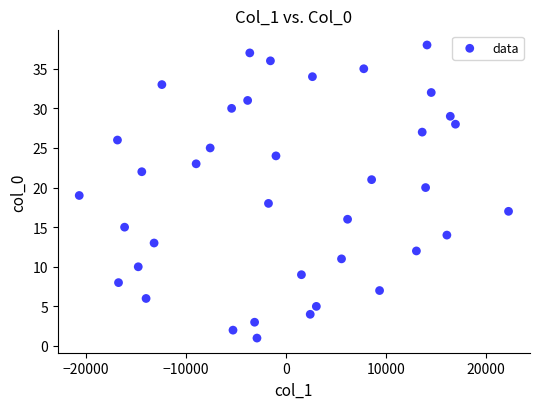

What is the range of Y values (max minus min)?

37